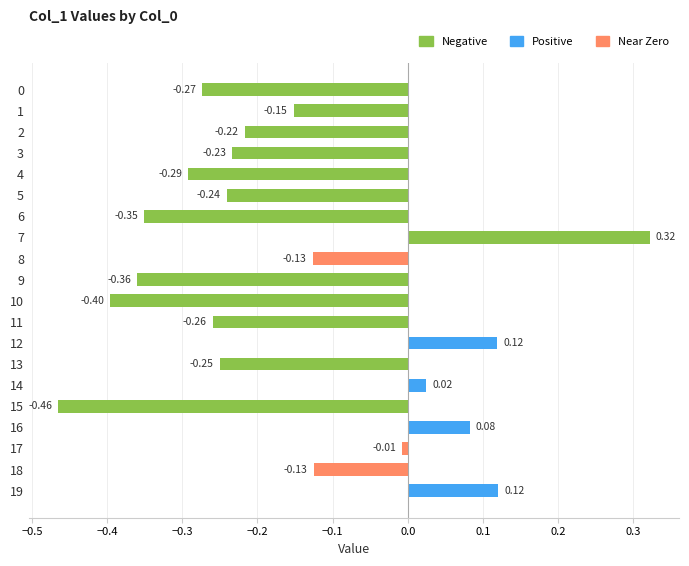

Between 19 and 16, which is larger?

19